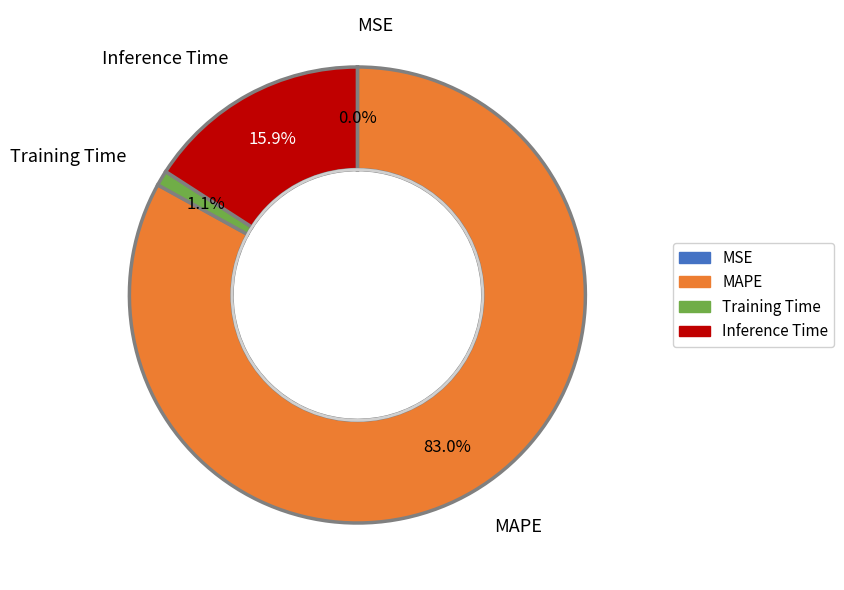

What portion of the pie excludes Inference Time?

84.1%